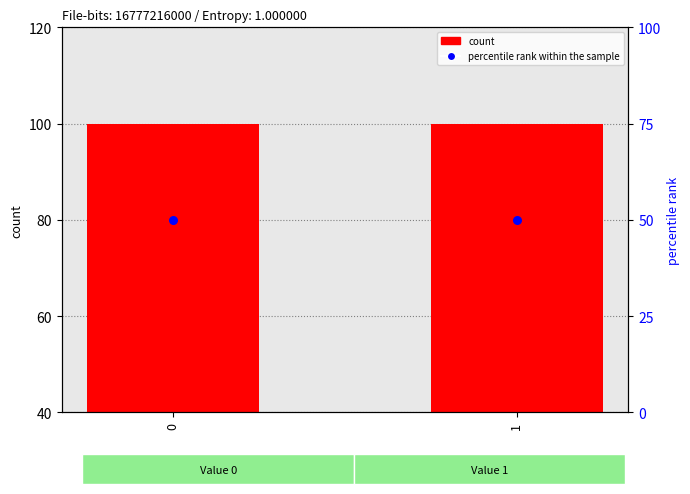

What is the total value across all series at 1?

150.0